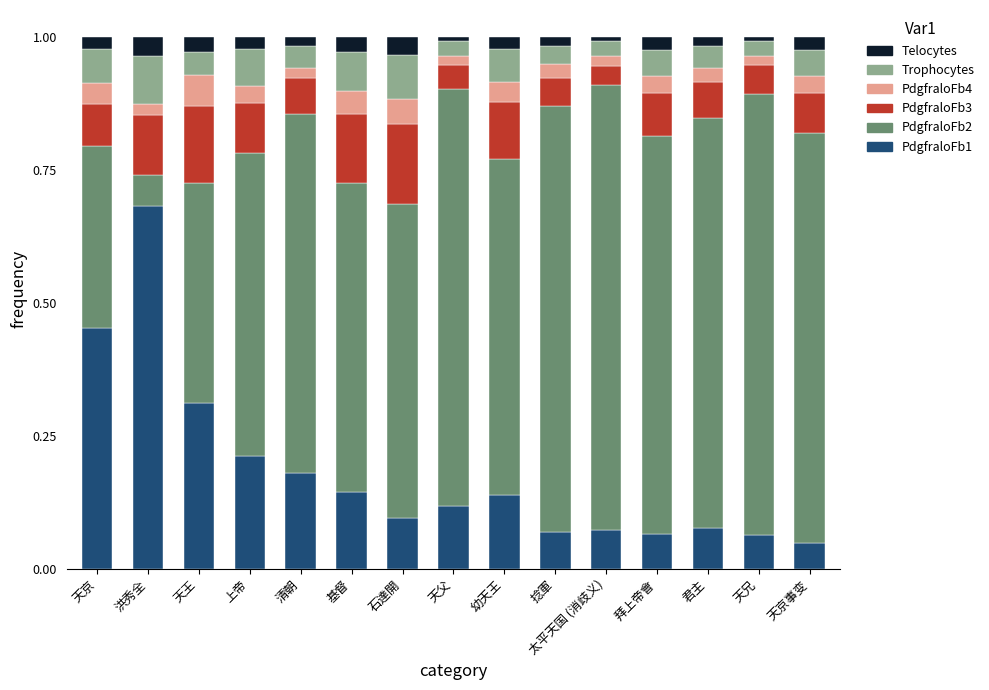

Which category has the highest value in the PdgfraloFb1 series?

洪秀全